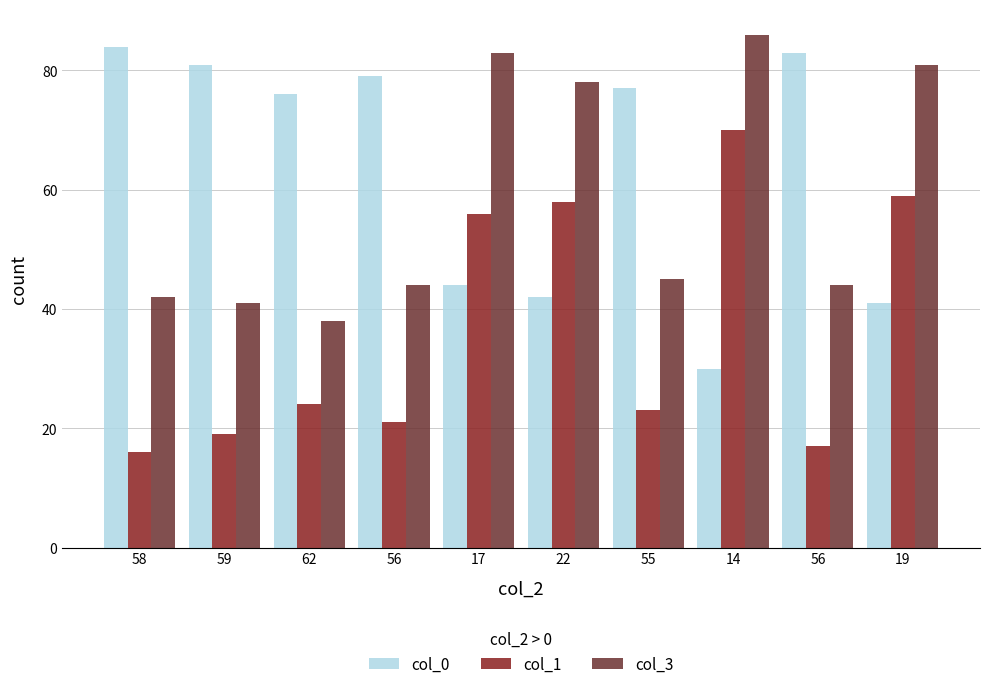

What is the sum of all col_1 values?

363